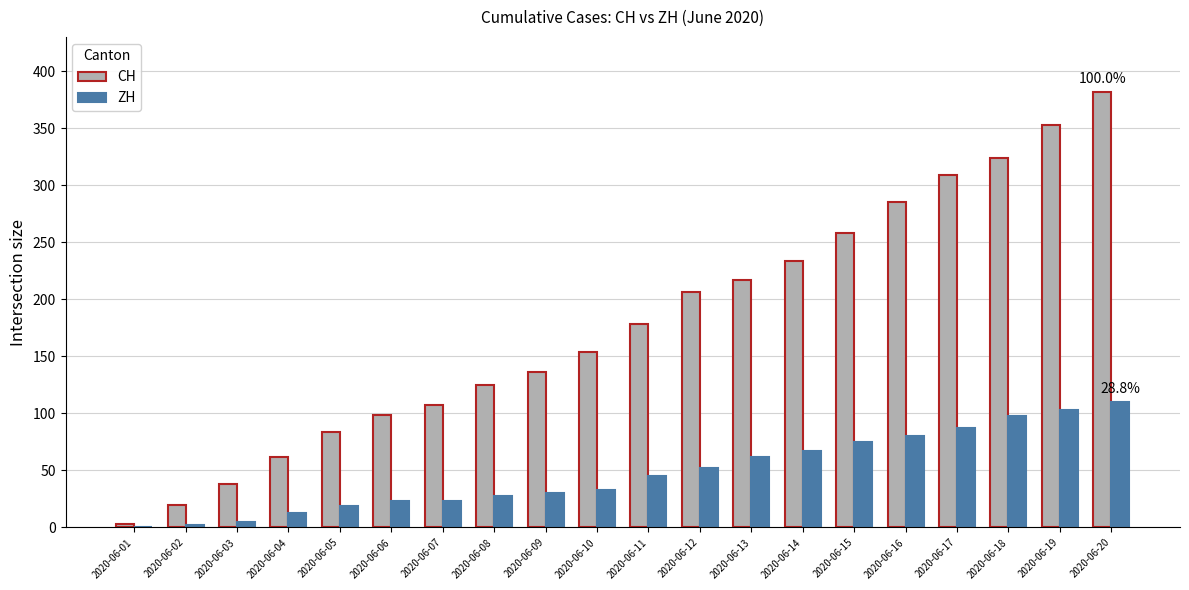

Between 2020-06-15 and 2020-06-18, which series saw the biggest shift?

CH